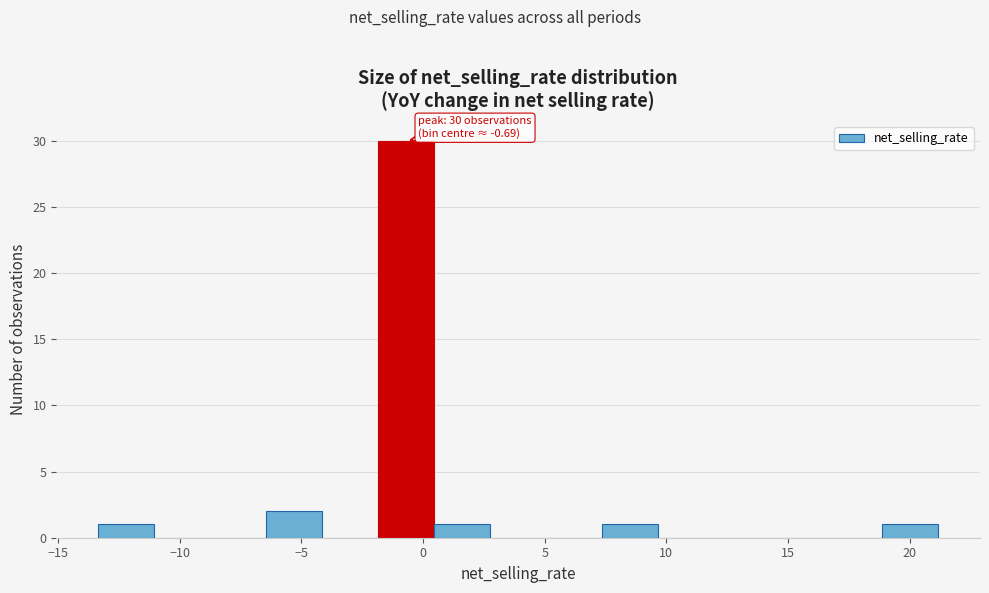

Which range on the x-axis has the tallest bar?

-2.0 to 0.5